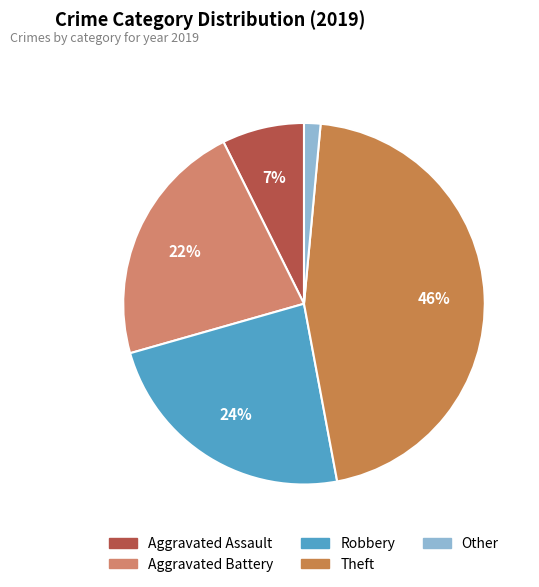

To the nearest percent, what is the average slice percentage?

20%